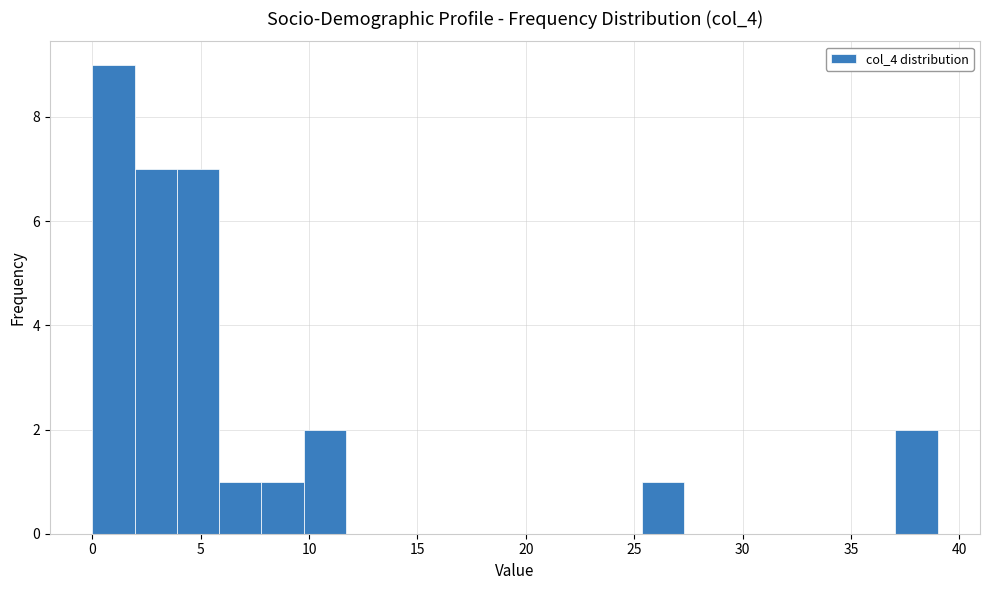

Around what value on the x-axis is the tallest bar? Give the approximate position of its centre, as read against the axis.

1.0